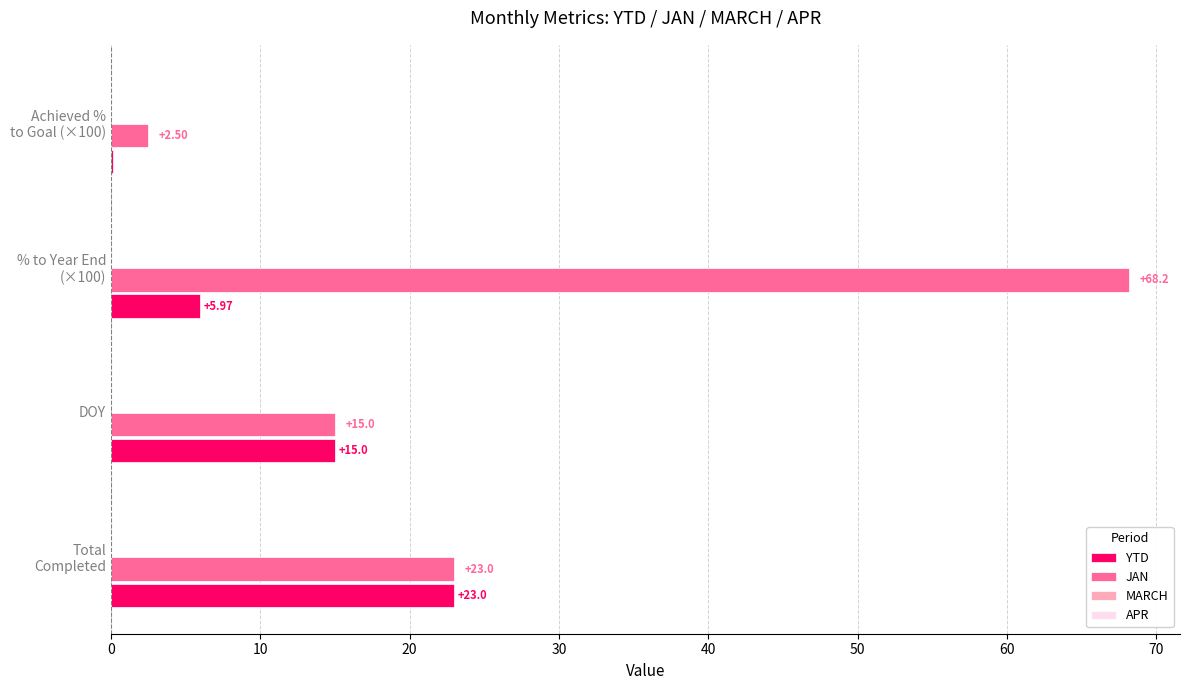

Which series has the largest total across all categories?

JAN